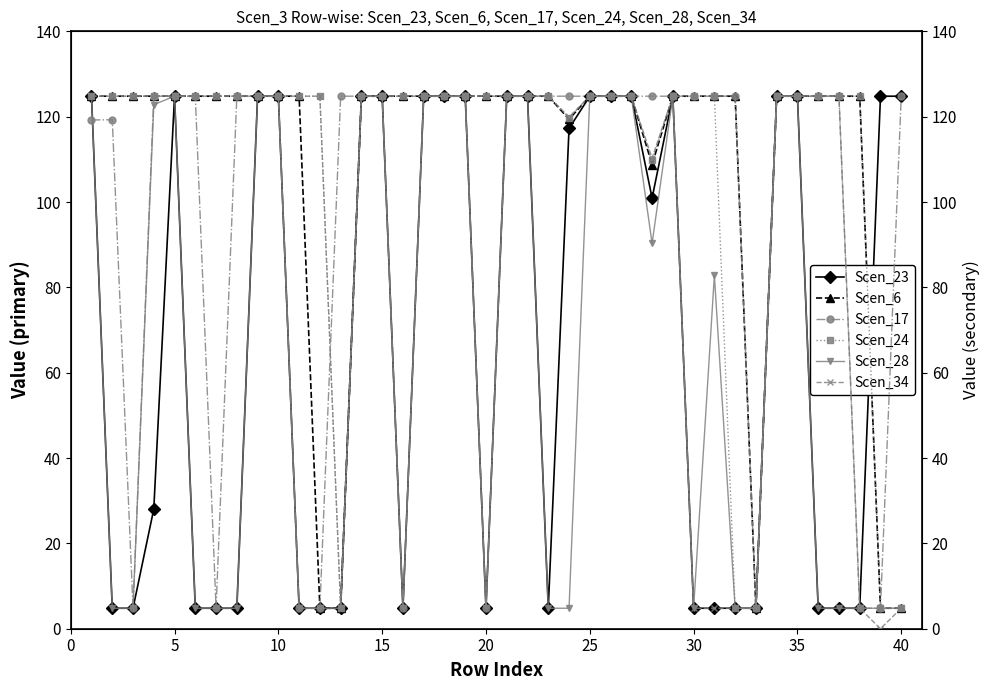

True or false: Scen_28 and Scen_6 cross at least once.

False